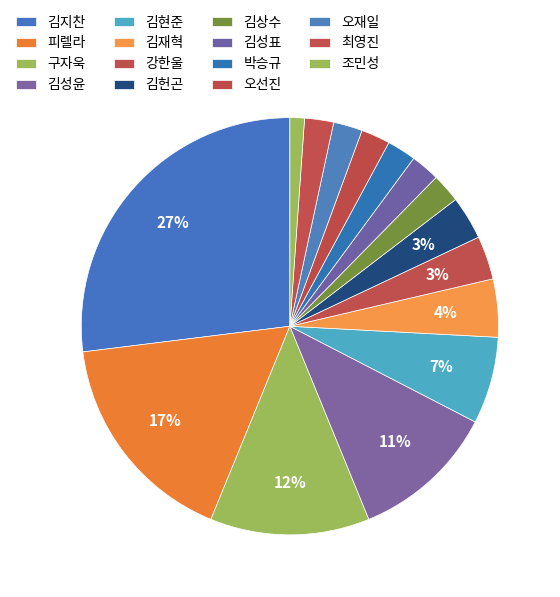

How many slices are in this pie chart?

15